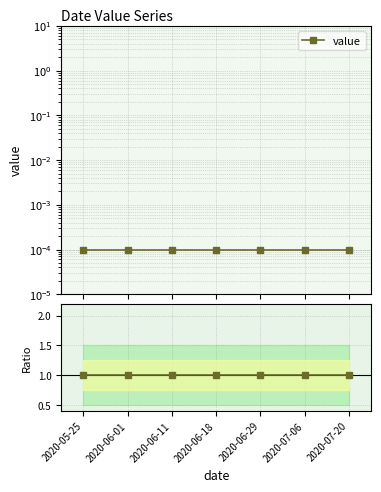

True or false: value ratio and value cross at least once.

False